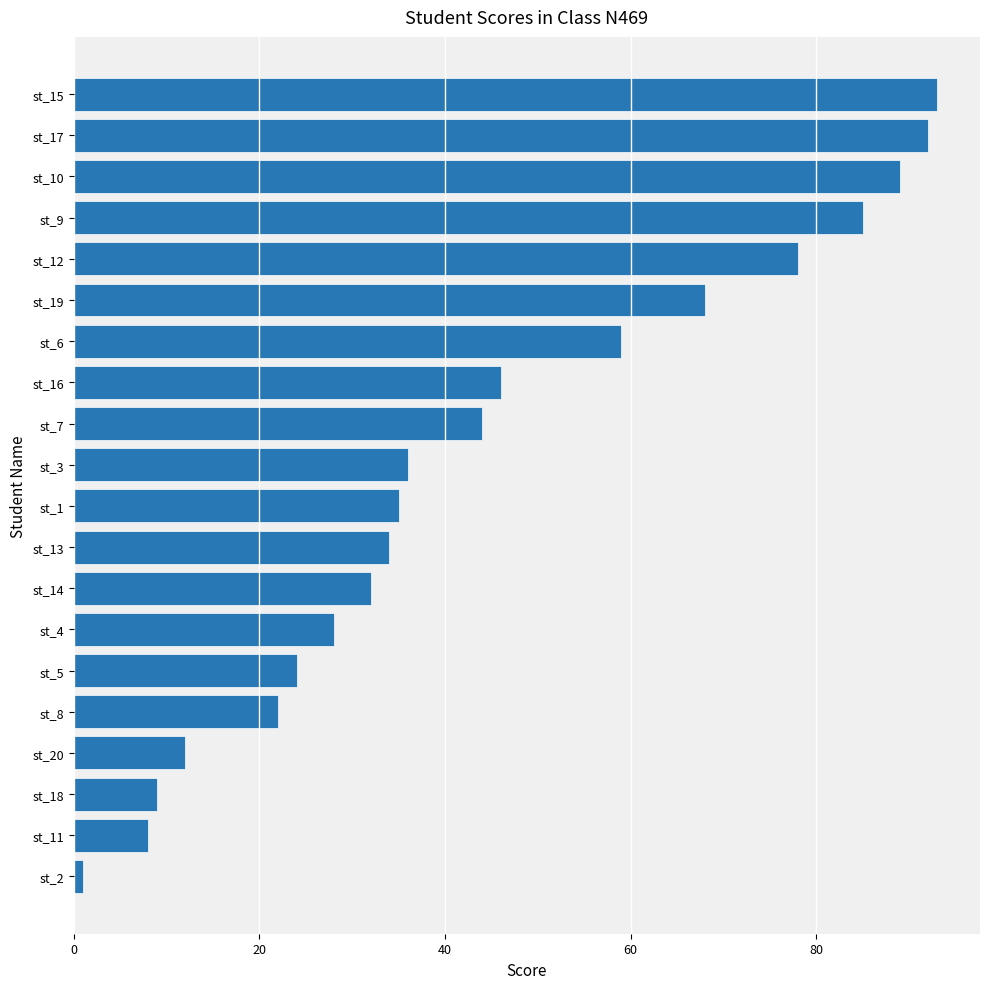

Rank the categories by value from highest to lowest.

st_15, st_17, st_10, st_9, st_12, st_19, st_6, st_16, st_7, st_3, st_1, st_13, st_14, st_4, st_5, st_8, st_20, st_18, st_11, st_2